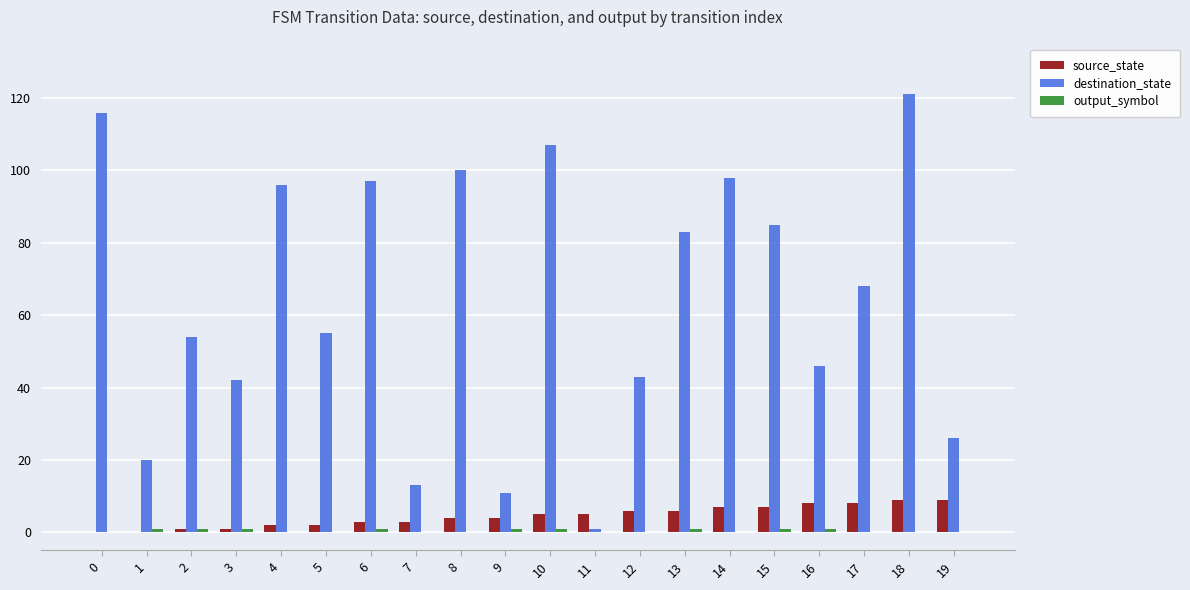

What is the spread (max minus min) of values at 18?

121